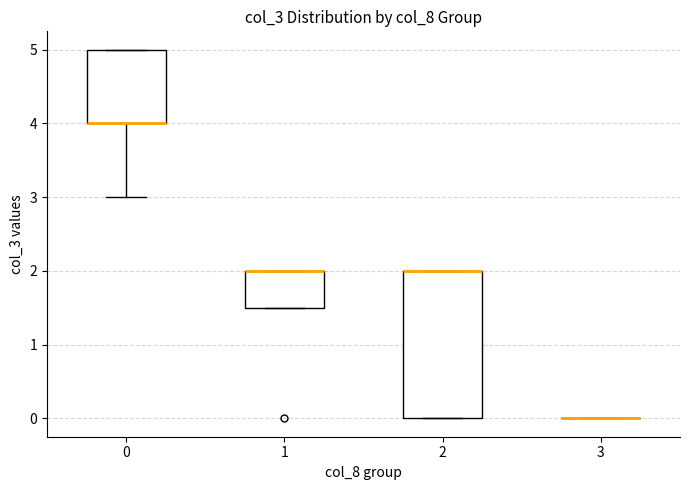

Which box is the tallest, from its lower edge to its upper edge?

2